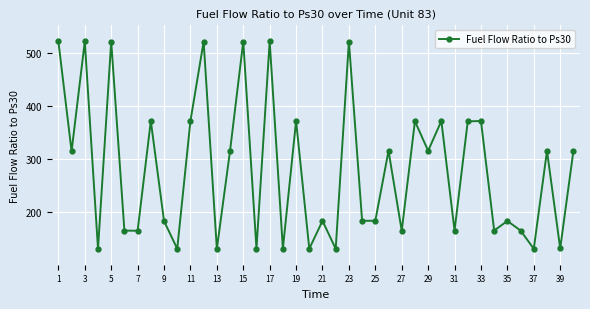

What is the difference between the second highest and second lowest values?

391.9